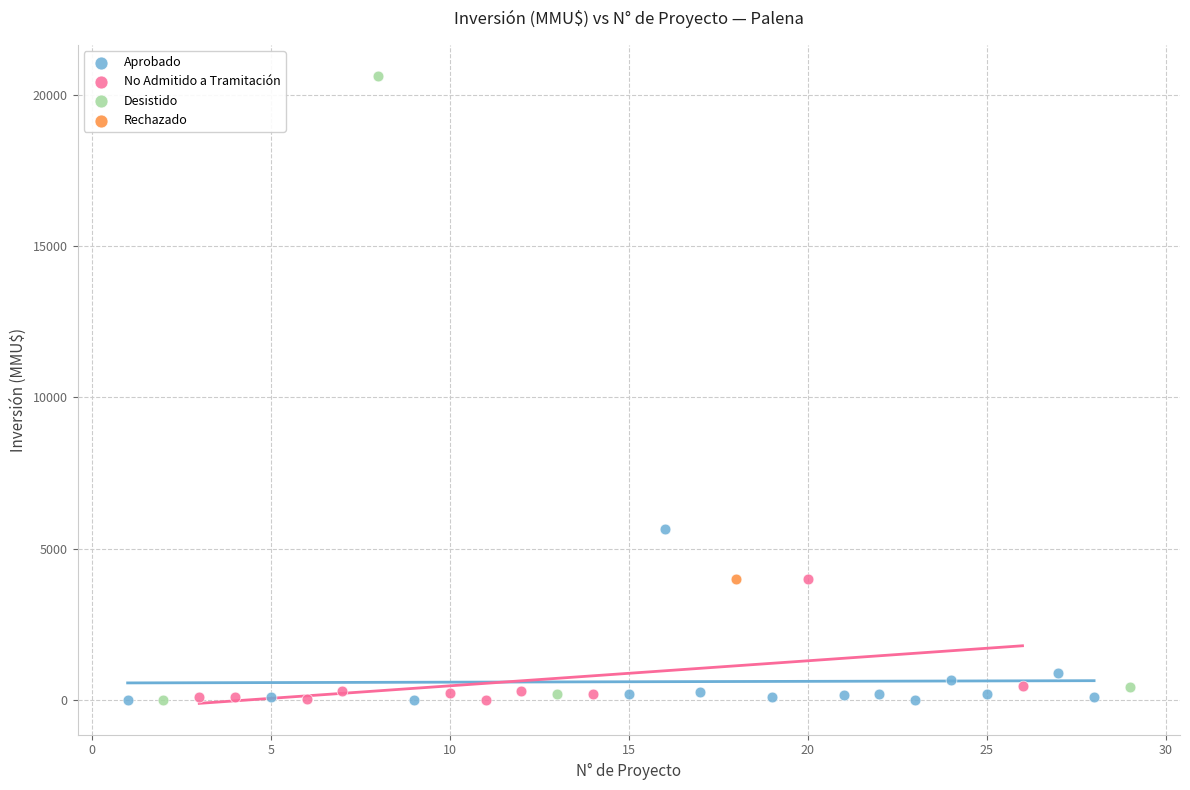

Which series contains the highest Y value?

Desistido